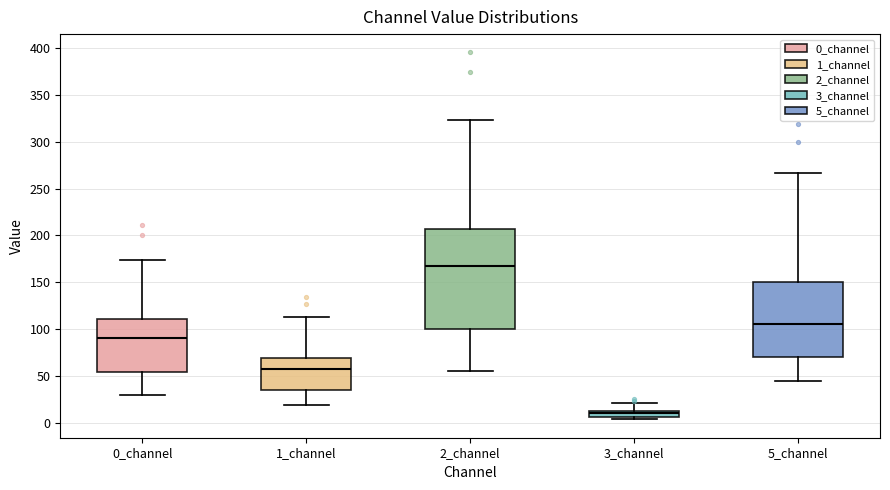

Where is the upper edge of the box for 2_channel on the y-axis? The values are not printed on the chart, so give them approximately, as read against the axis.

205